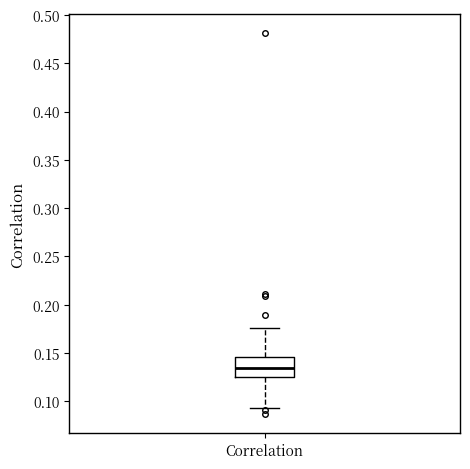

Transcribe this box plot: give where the median line is, the range the box spans, and where the two whiskers end, as read against the y-axis. The values are not printed on the chart, so give them approximately, as read against the axis.

median 0.135, box 0.125 to 0.145, whiskers 0.095 to 0.175